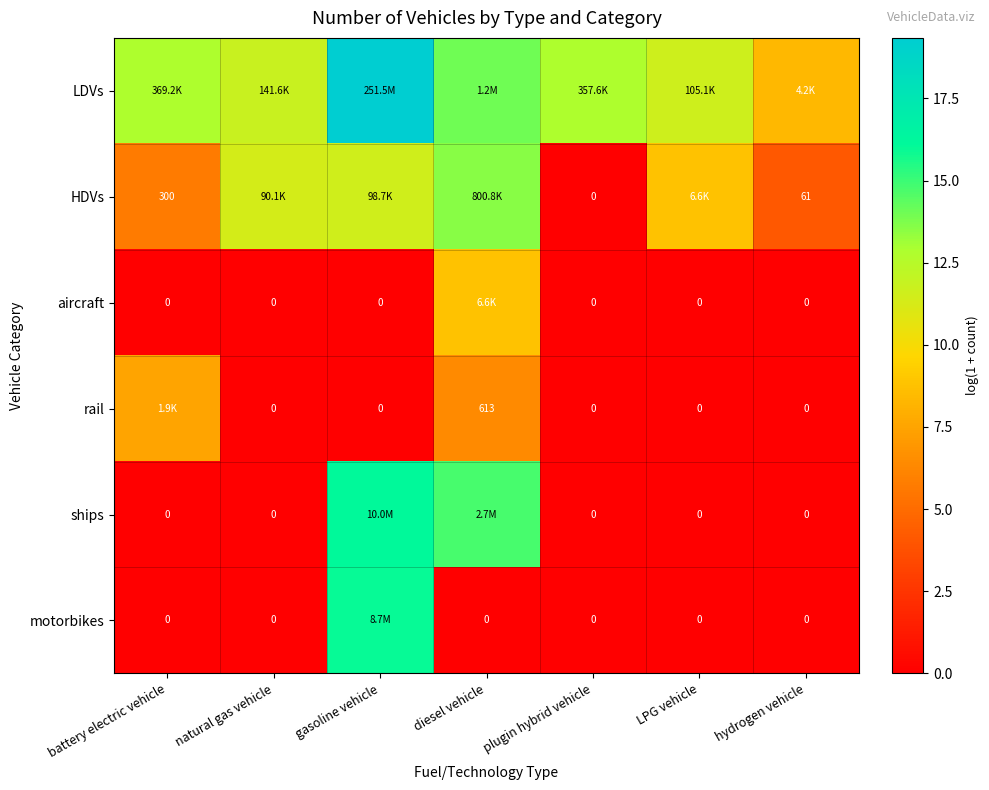

Which label corresponds to the largest value in the chart?

gasoline vehicle